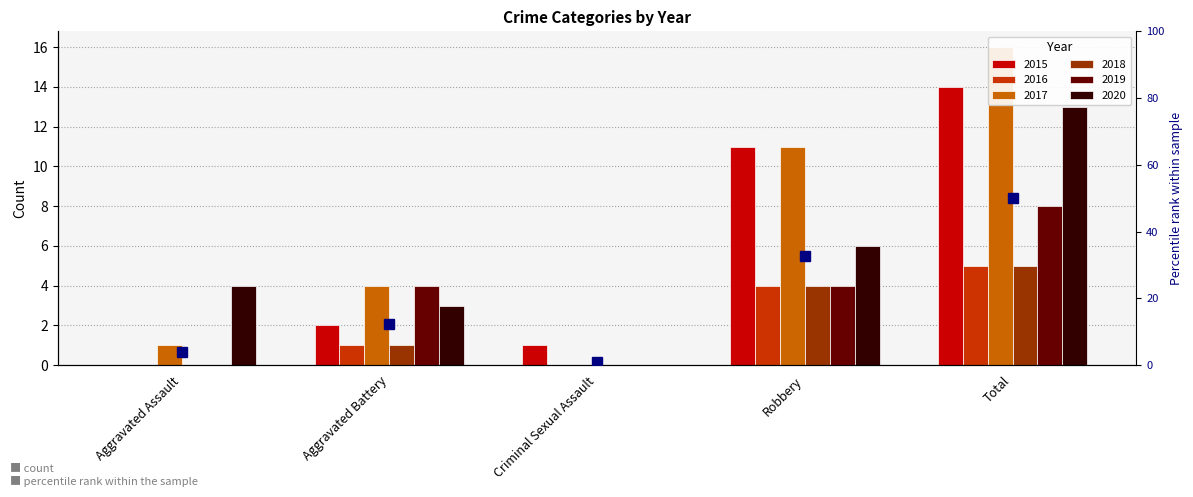

Reading right to left, extract all data points from this chart.

50.0	32.8	0.8	12.3	4.1